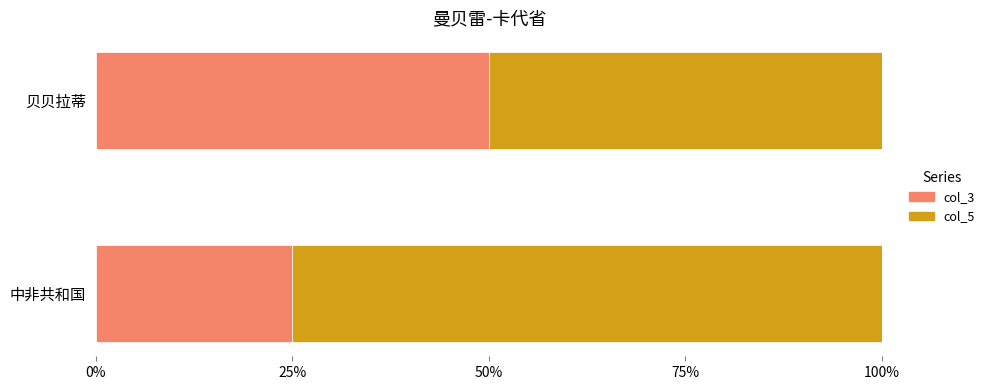

What is the total value across all series at 贝贝拉蒂?

100